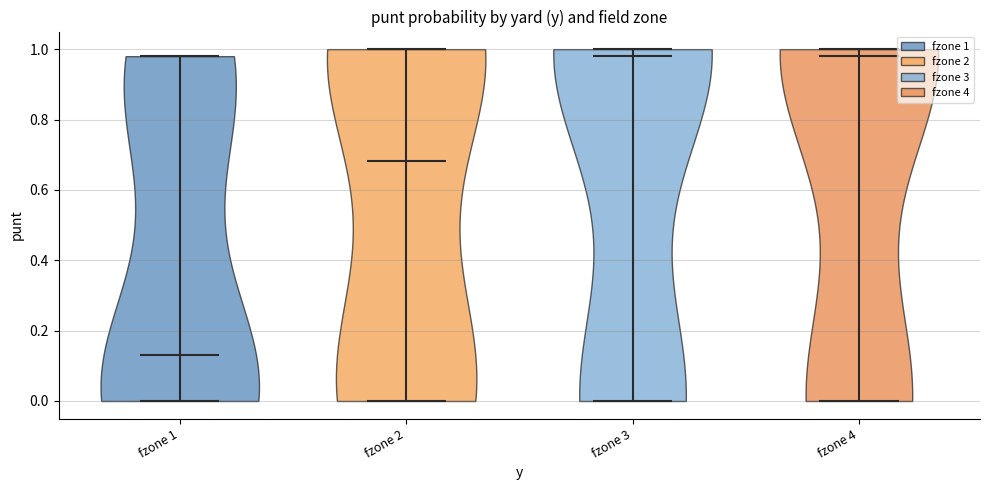

Reading left to right, read every violin against the y-axis: where its median line is, and the lowest and highest points it reaches. The values are not printed on the chart, so give them approximately, as read against the axis.

fzone 1: median line 0.14, lowest point 0.00, highest point 0.98
fzone 2: median line 0.68, lowest point 0.00, highest point 1.00
fzone 3: median line 0.98, lowest point 0.00, highest point 1.00
fzone 4: median line 0.98, lowest point 0.00, highest point 1.00